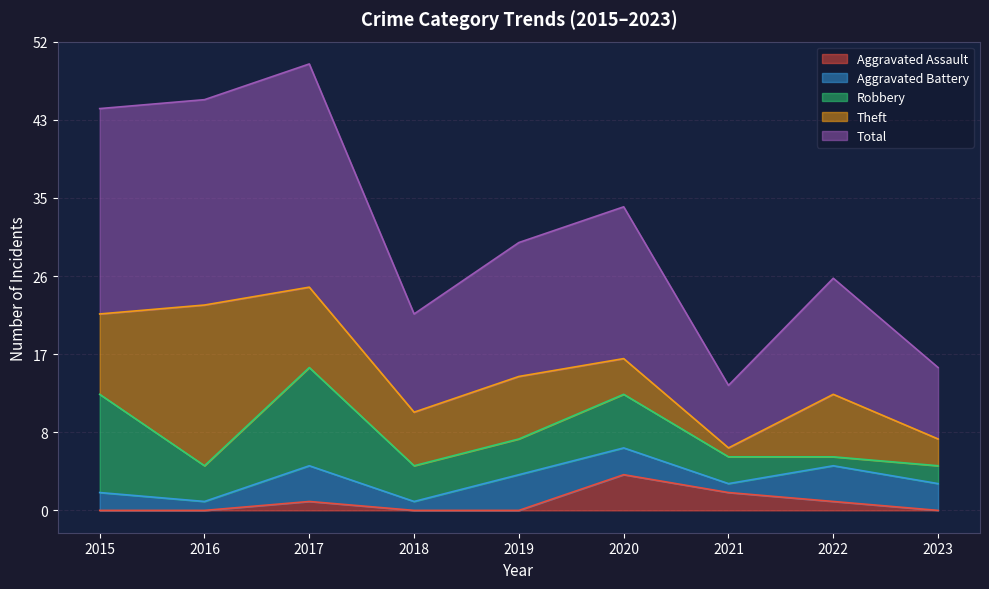

At which category is the sum across all series the highest?

2017